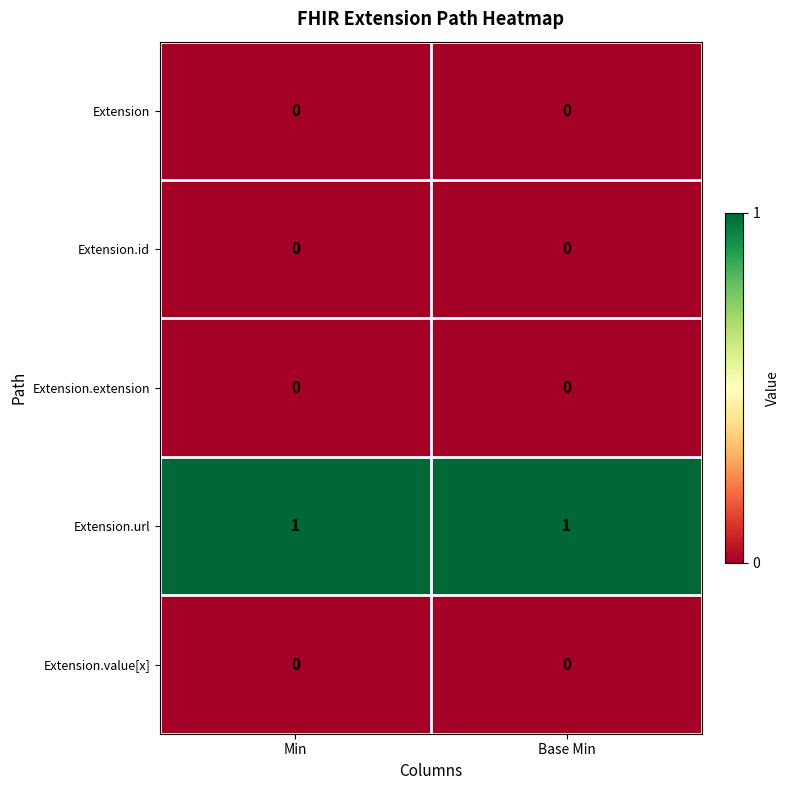

Is the value of Extension at Min greater than the value of Extension.url at Base Min?

No